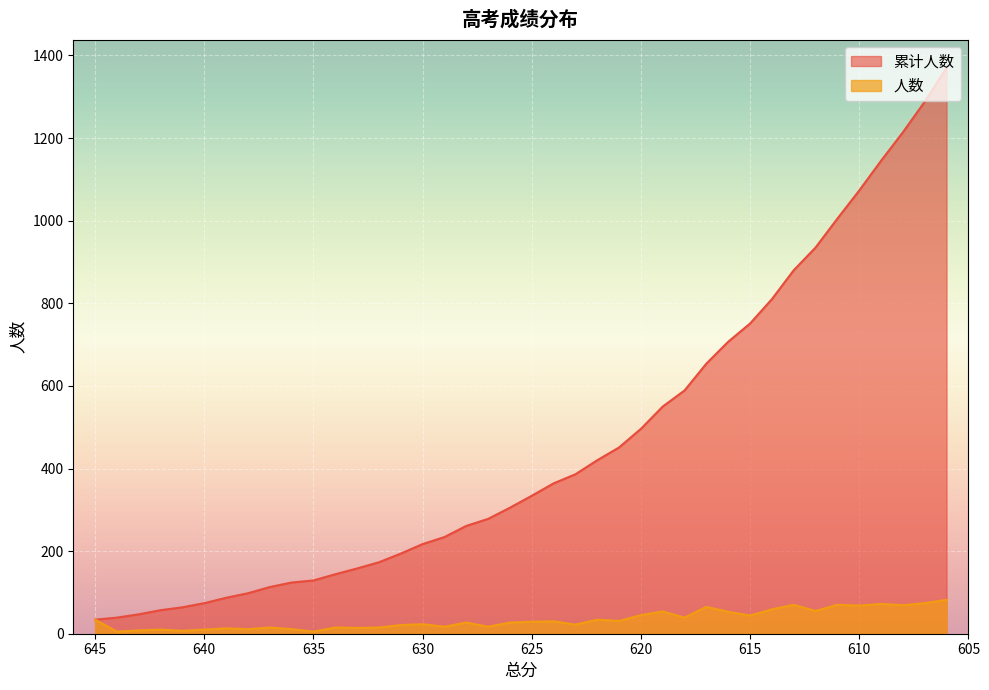

True or false: 人数 and 累计人数 intersect in this chart.

False